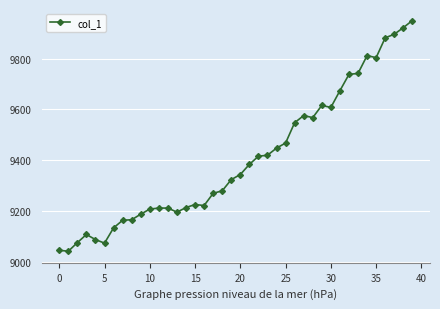

What is the value of the 17th point from the left?

9222